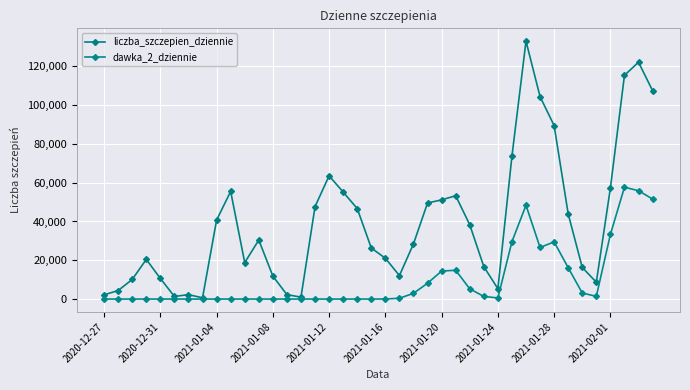

Does the chart have visible grid lines?

Yes